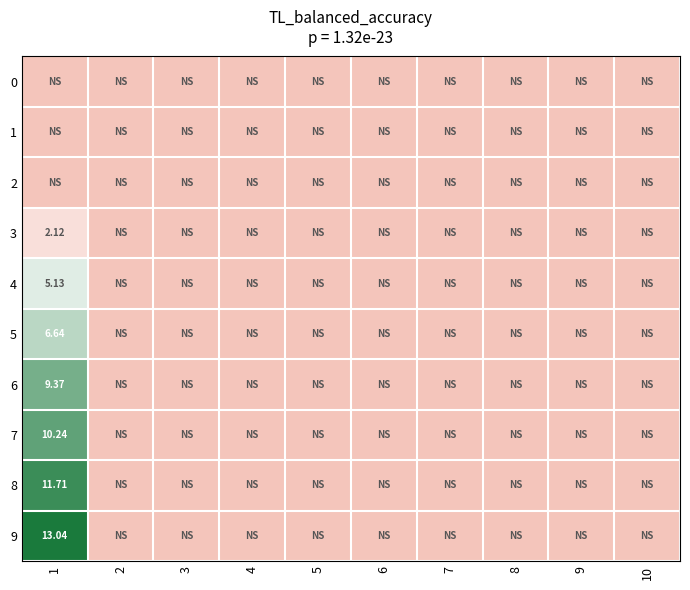

Which category has the highest value in the 2 series?

1